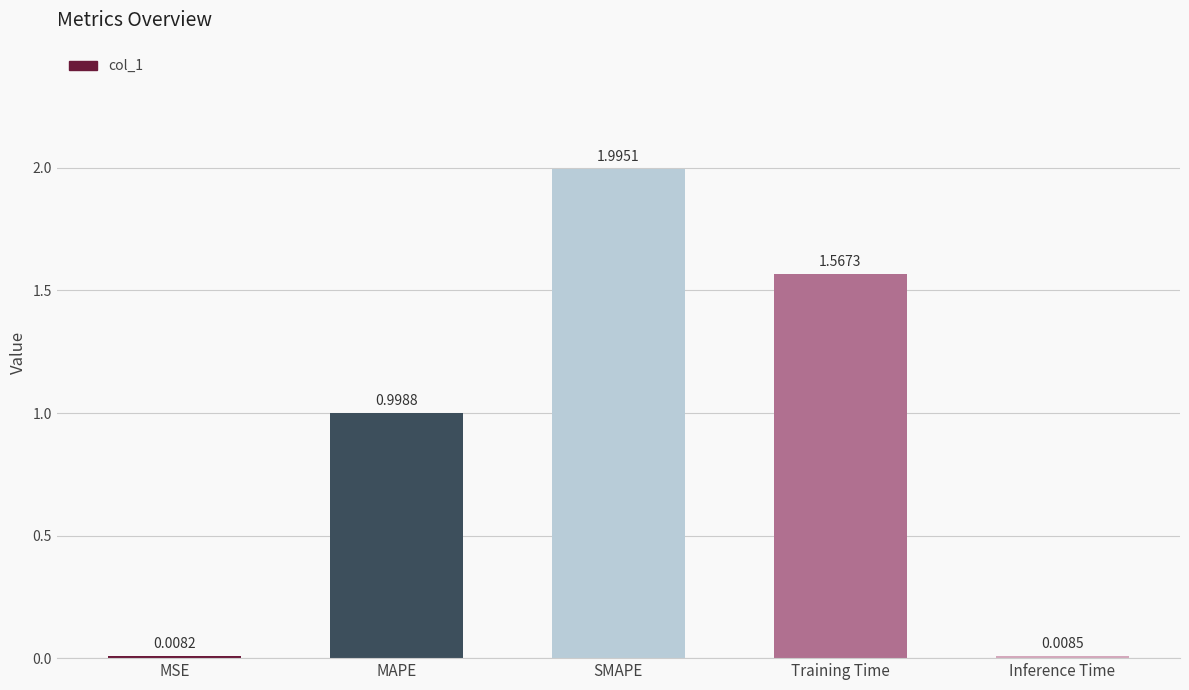

The value at Training Time is 2.1. True or false?

False